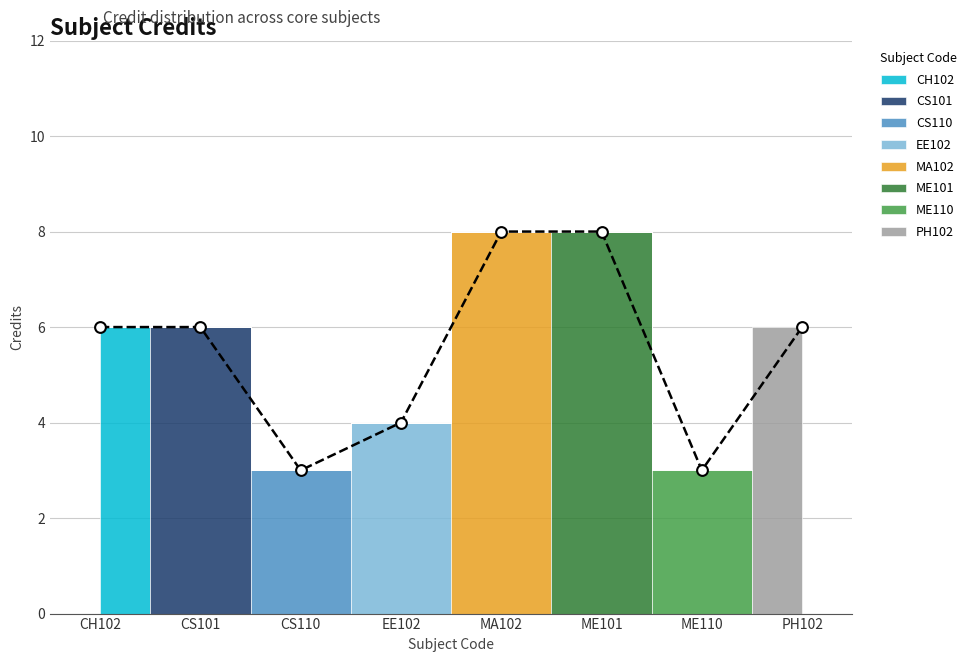

What is the change in value from CS101 to MA102?

+2